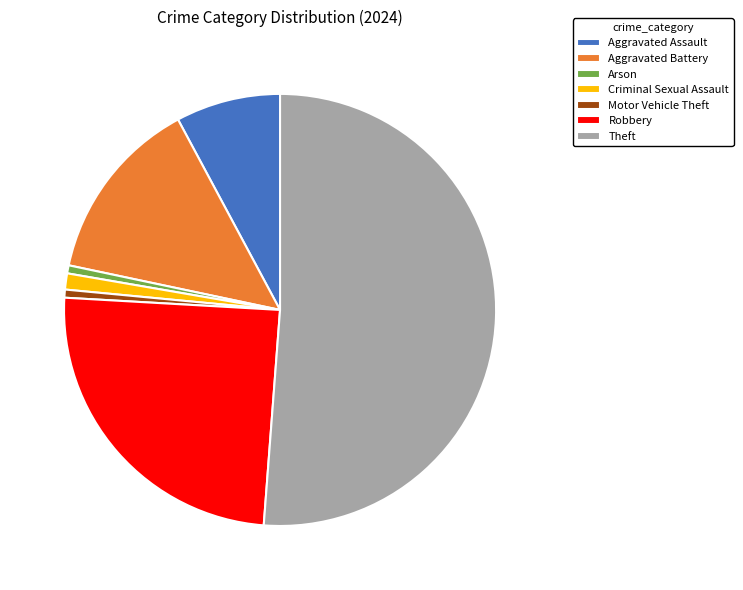

Which category has the biggest portion of the pie?

Theft